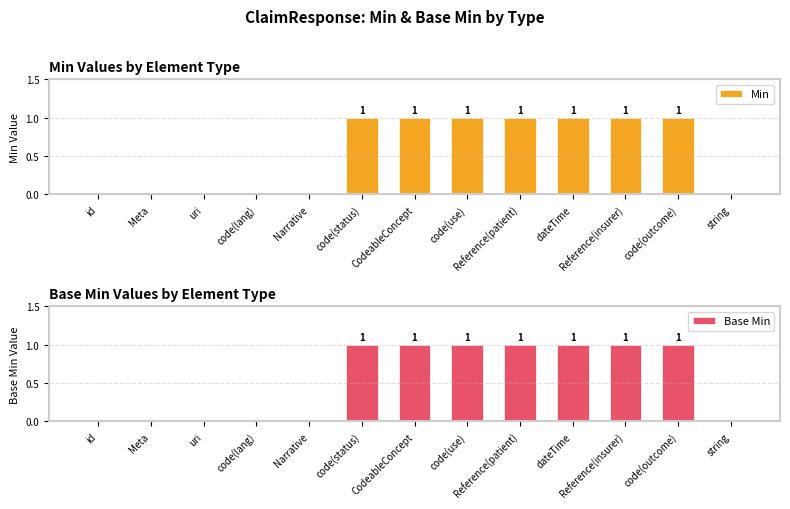

Between uri and Reference(insurer), which is larger?

Reference(insurer)